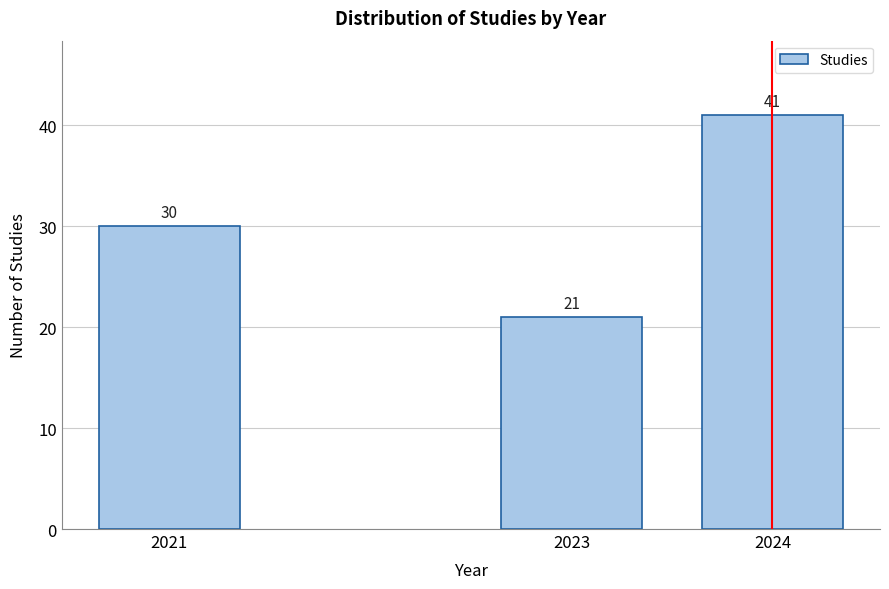

Reading left to right, what are all the values shown in this chart?

2021=30	2023=21	2024=41